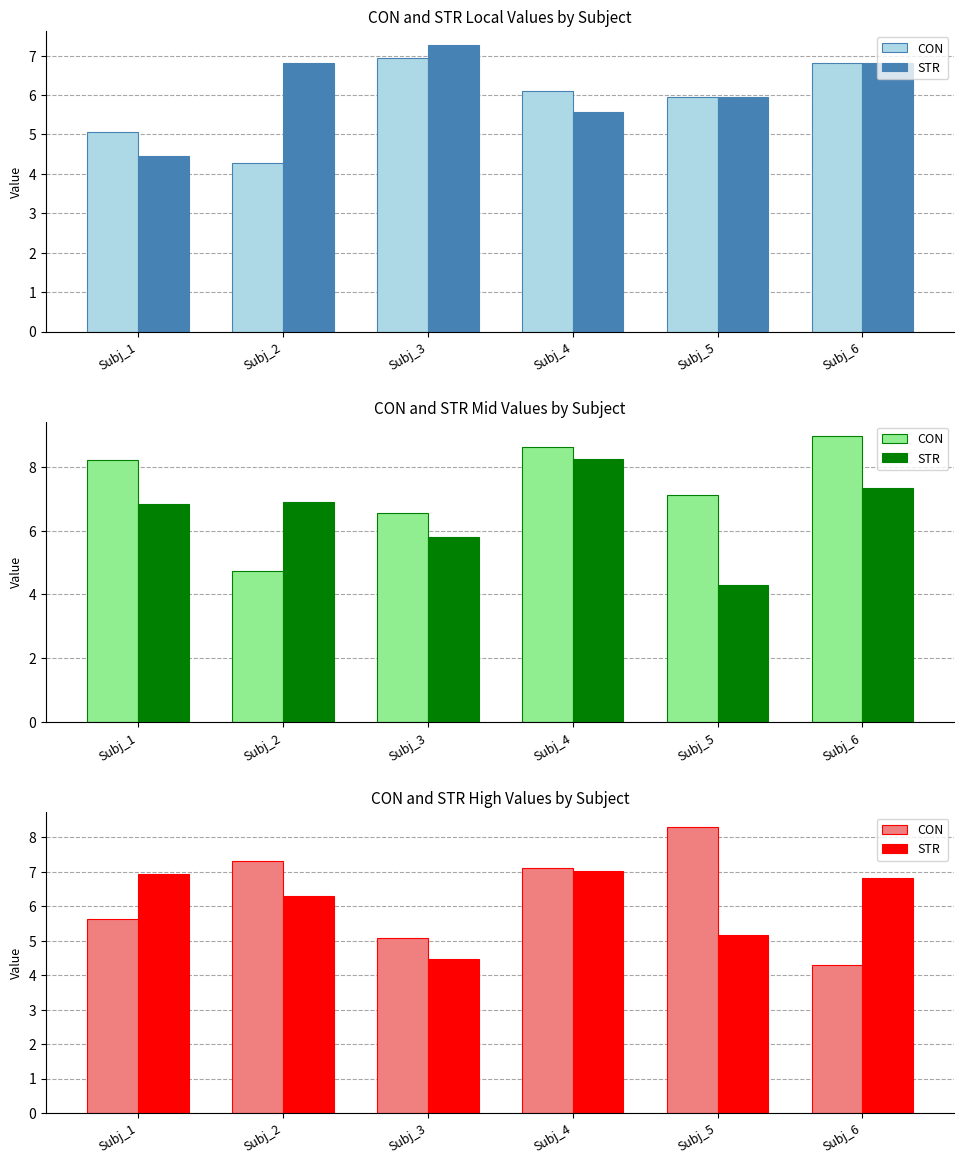

What is the value of the STR bar at the 2nd from the left?

6.3